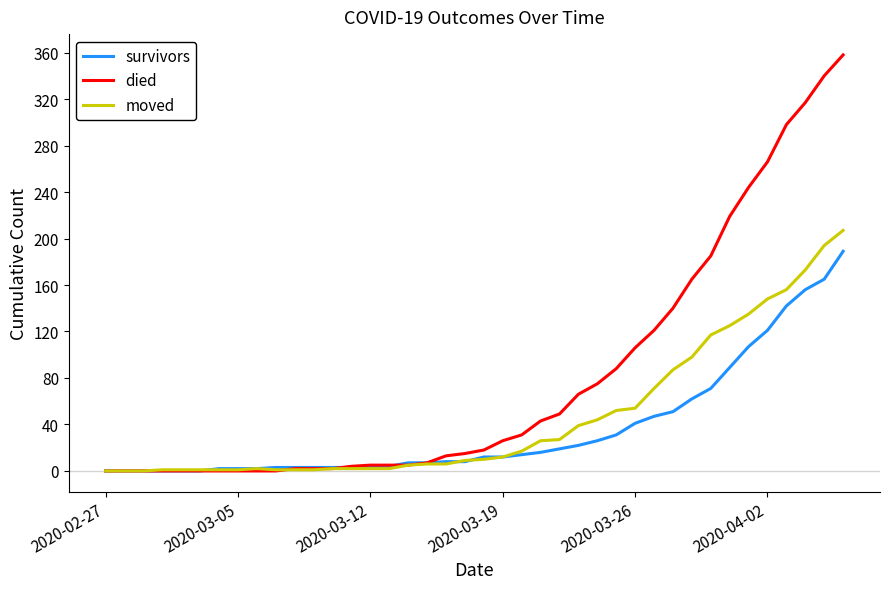

List the series in order of their peak value, lowest first.

survivors, moved, died